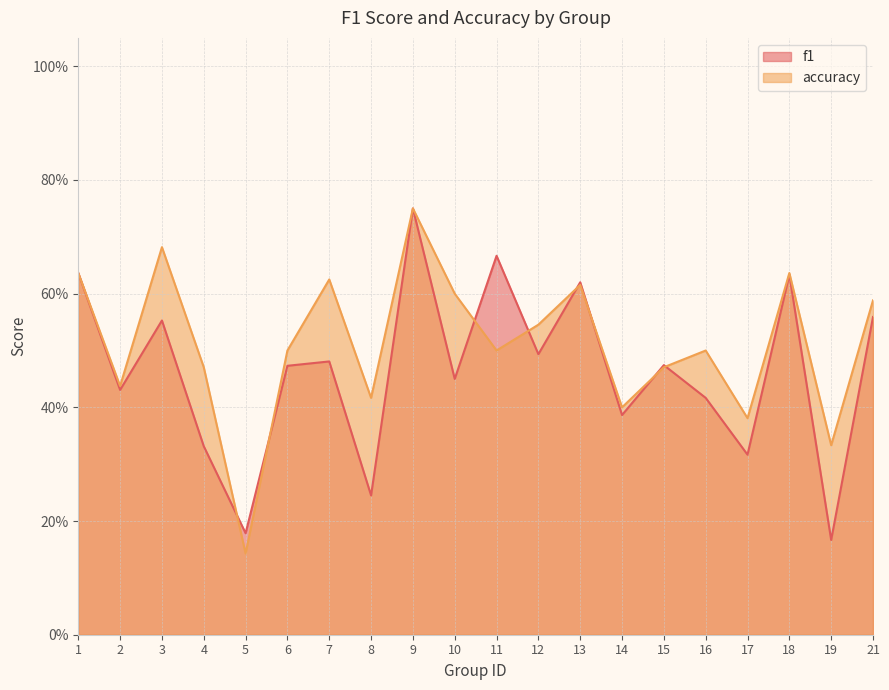

Is the value of accuracy at 5 greater than the value of f1 at 4?

No